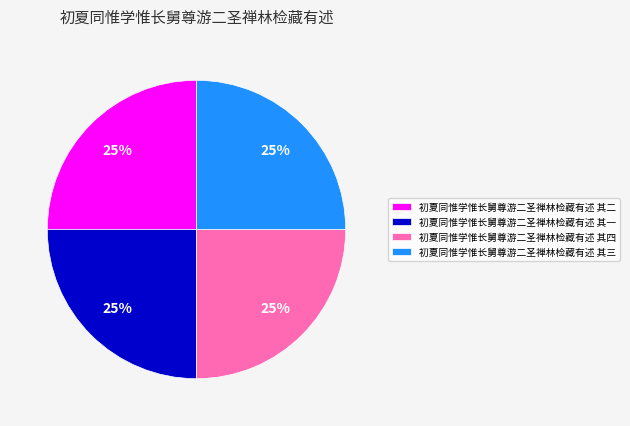

To the nearest percent, what is the average slice percentage?

25%